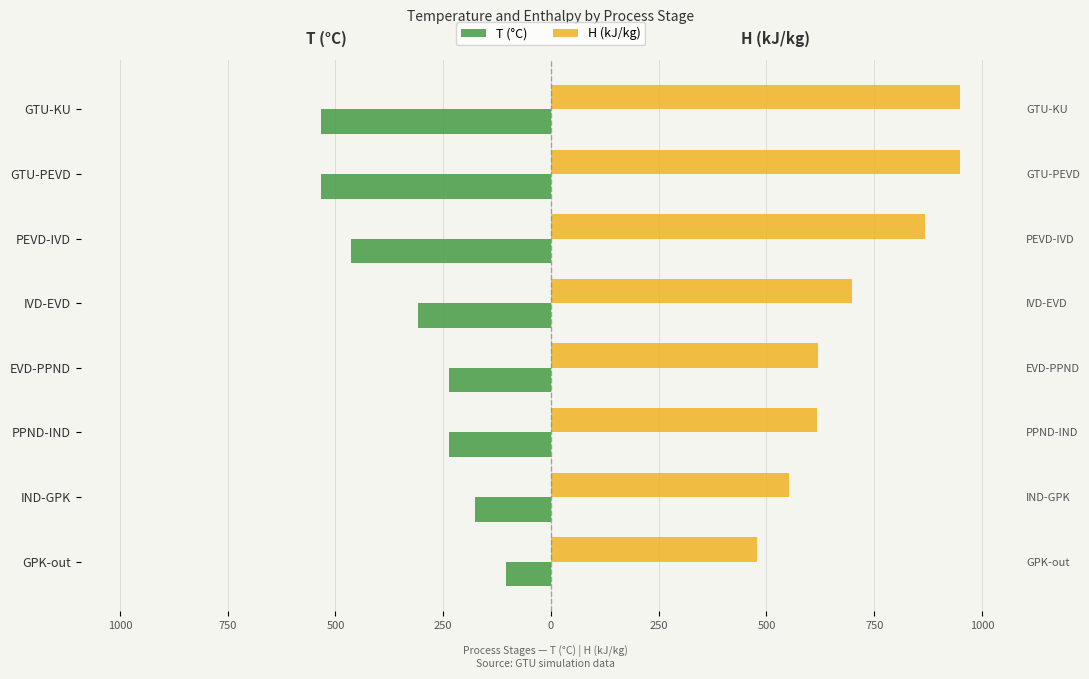

True or false: H (kJ/kg) has a value of 147.0 at GTU-KU.

False